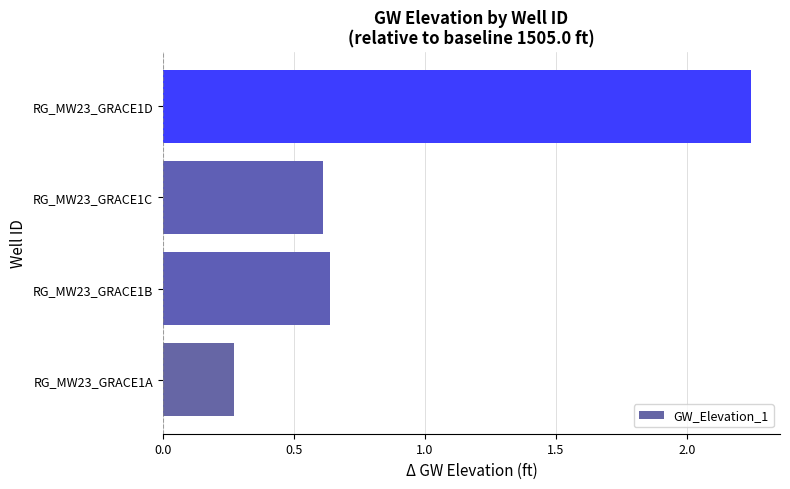

Rank the categories by value from lowest to highest.

RG_MW23_GRACE1A, RG_MW23_GRACE1C, RG_MW23_GRACE1B, RG_MW23_GRACE1D